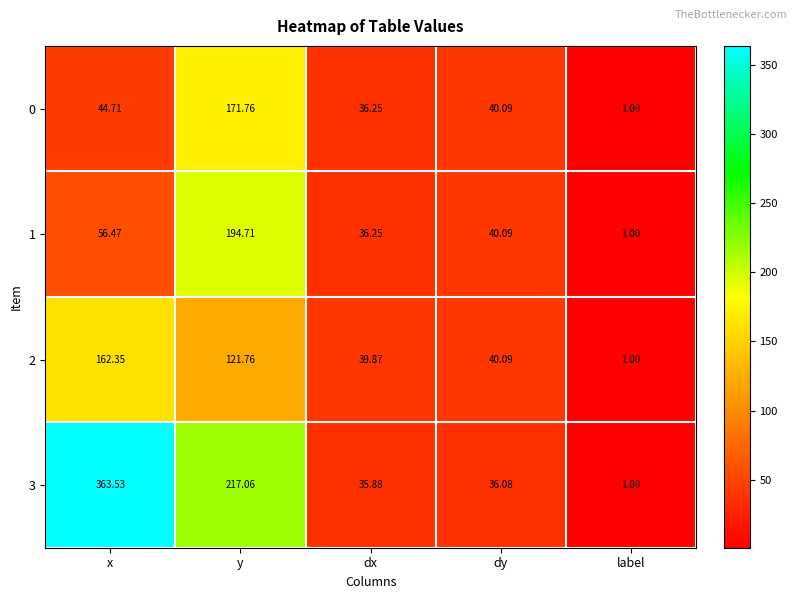

Which series has the widest spread of values?

3